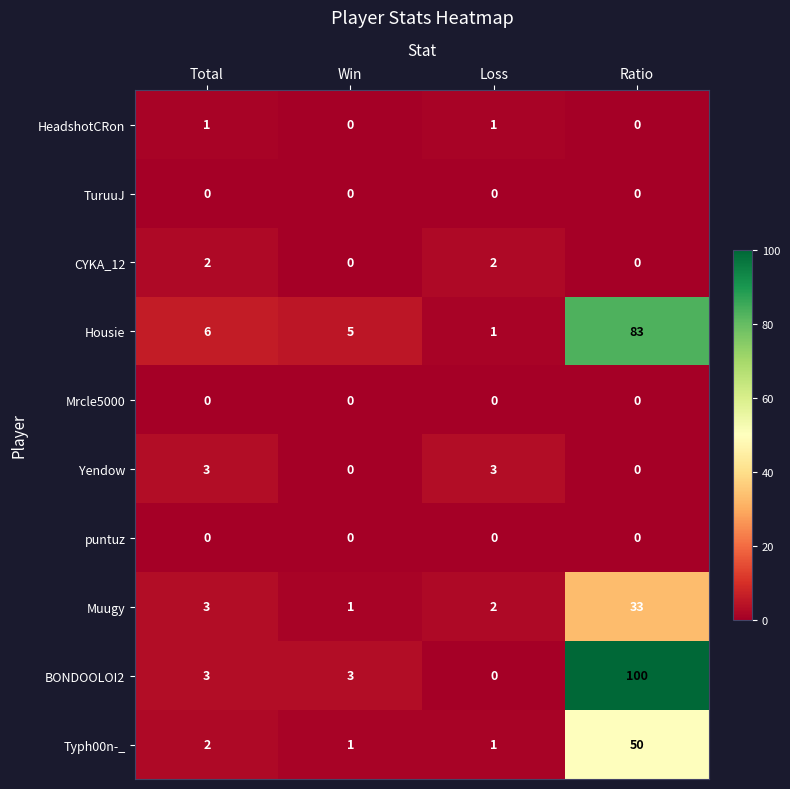

Which label corresponds to the largest value in the chart?

Ratio